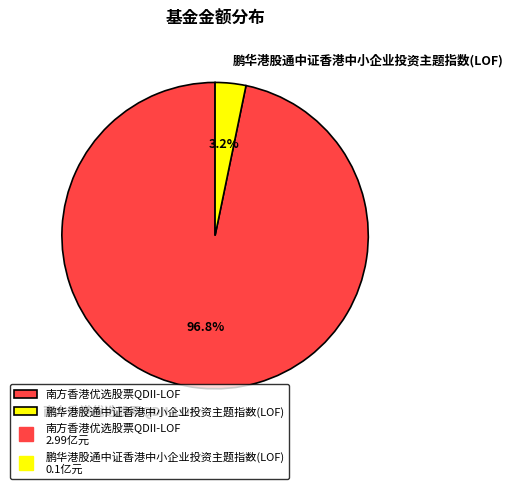

To the nearest percent, what is the combined percentage of 鹏华港股通中证香港中小企业投资主题指数(LOF) and 南方香港优选股票QDII-LOF?

100%